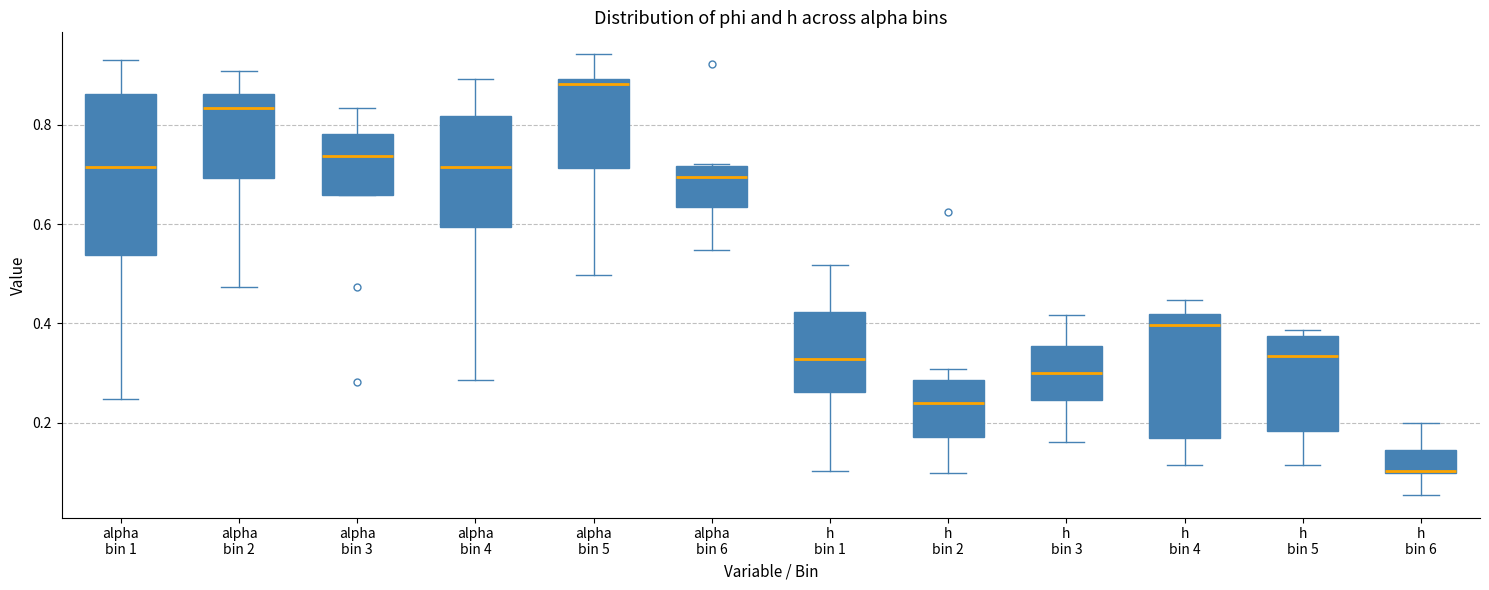

Reading left to right, transcribe this box plot: for each box, give where its median line is, the range the box spans, and where its two whiskers end, as read against the y-axis. The values are not printed on the chart, so give them approximately, as read against the axis.

alpha bin 1: median 0.72, box 0.54 to 0.86, whiskers 0.24 to 0.94
alpha bin 2: median 0.84, box 0.70 to 0.86, whiskers 0.48 to 0.90
alpha bin 3: median 0.74, box 0.66 to 0.78, whiskers 0.66 to 0.84
alpha bin 4: median 0.72, box 0.60 to 0.82, whiskers 0.28 to 0.90
alpha bin 5: median 0.88, box 0.72 to 0.90, whiskers 0.50 to 0.94
alpha bin 6: median 0.70, box 0.64 to 0.72, whiskers 0.54 to 0.72
h bin 1: median 0.32, box 0.26 to 0.42, whiskers 0.10 to 0.52
h bin 2: median 0.24, box 0.18 to 0.28, whiskers 0.10 to 0.30
h bin 3: median 0.30, box 0.24 to 0.36, whiskers 0.16 to 0.42
h bin 4: median 0.40, box 0.16 to 0.42, whiskers 0.12 to 0.44
h bin 5: median 0.34, box 0.18 to 0.38, whiskers 0.12 to 0.38 (just above the box's upper edge)
h bin 6: median 0.10 (drawn on the box's lower edge), box 0.10 to 0.14, whiskers 0.06 to 0.20